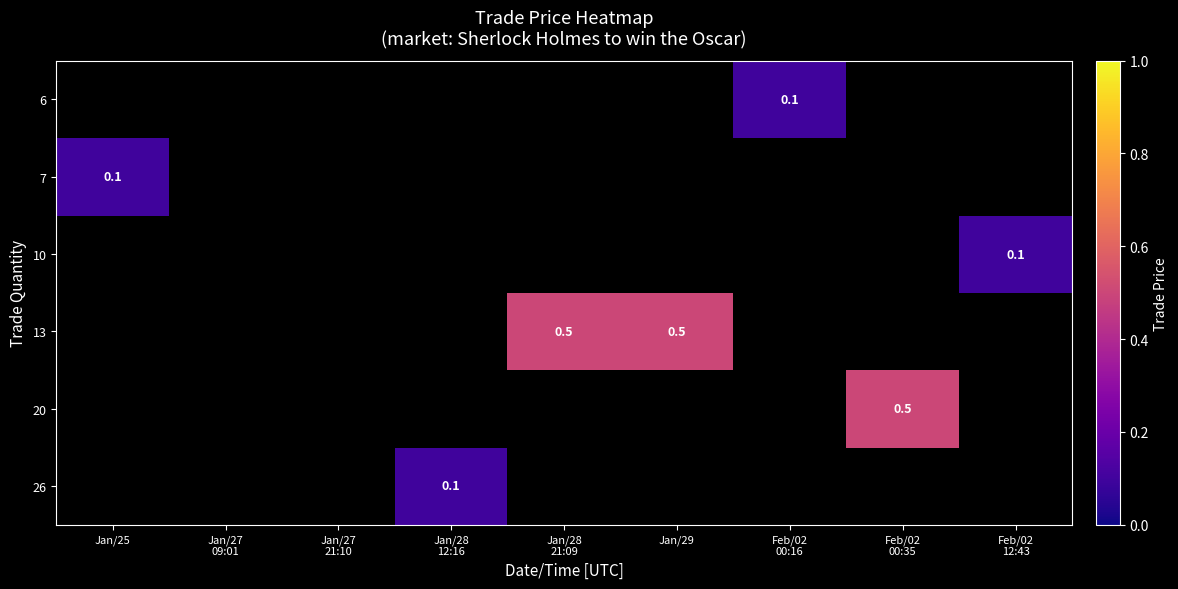

How many series are shown in this chart?

6